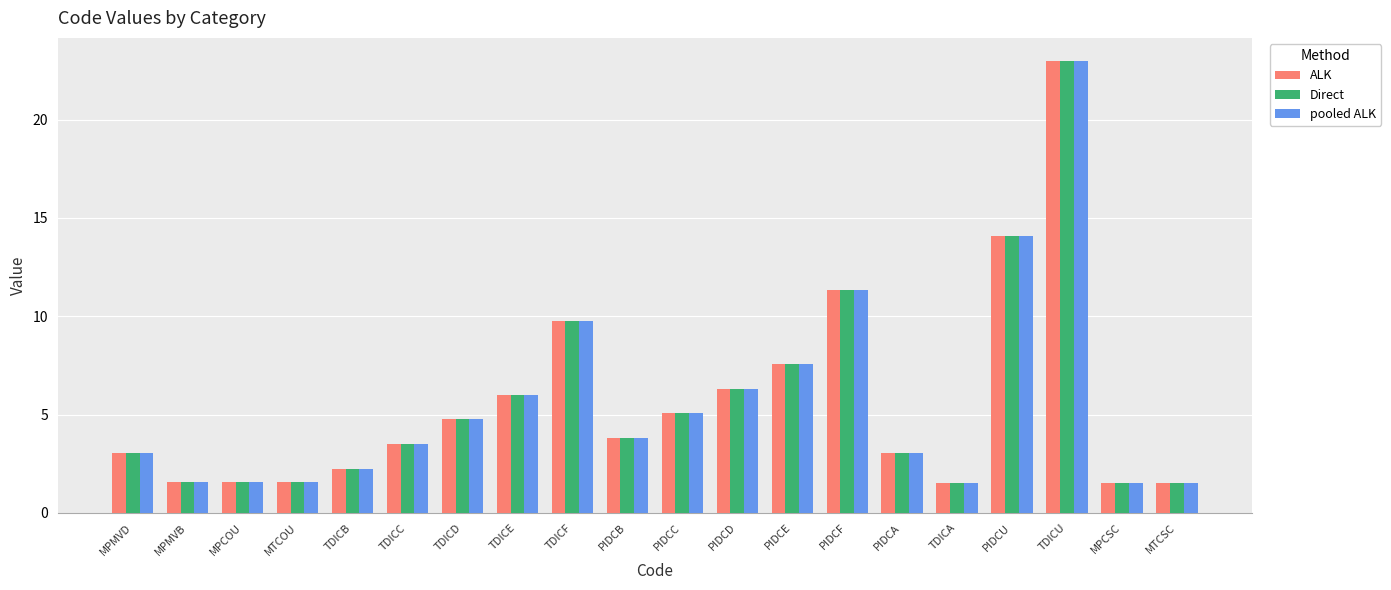

What value does the Direct series have at MPCSC?

1.5